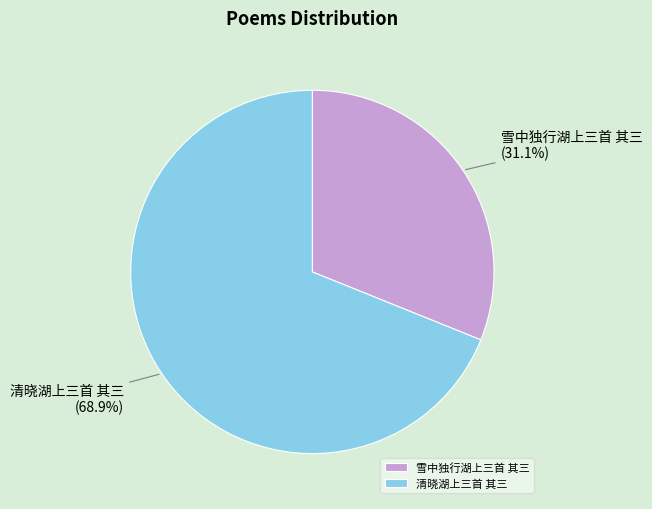

The 雪中独行湖上三首 其三 slice represents 17% of the pie. True or false?

False